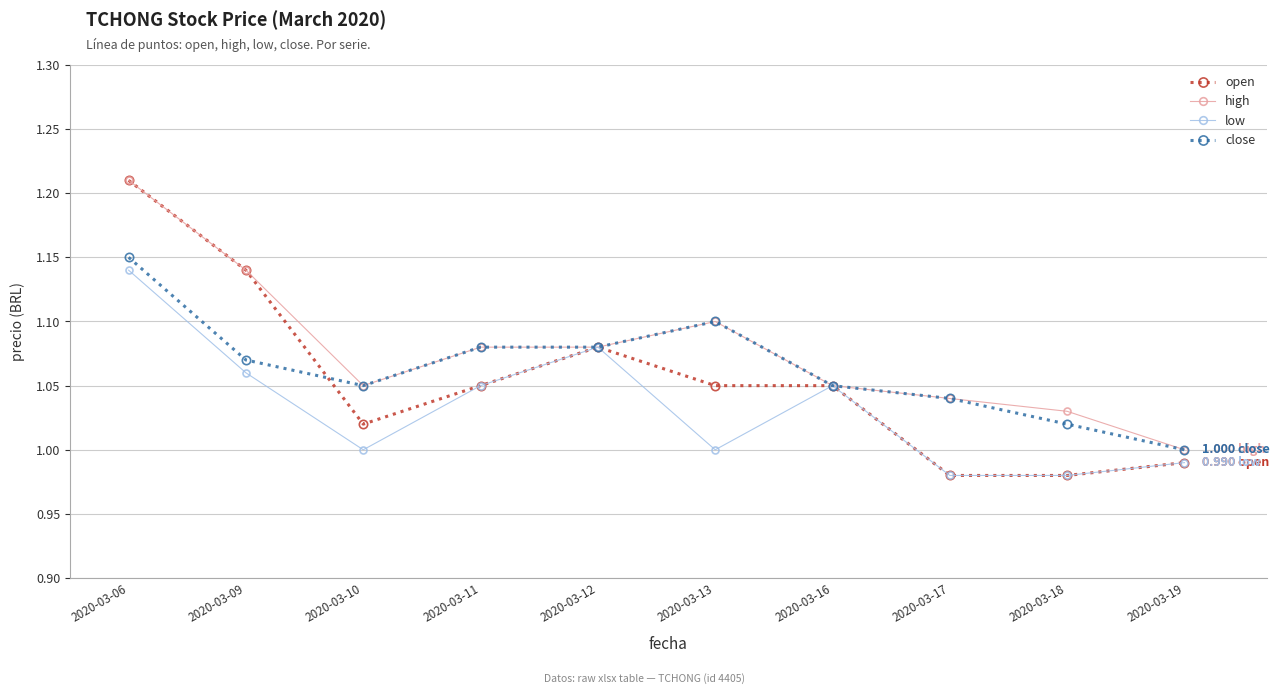

What is the sum of all close values?

10.6